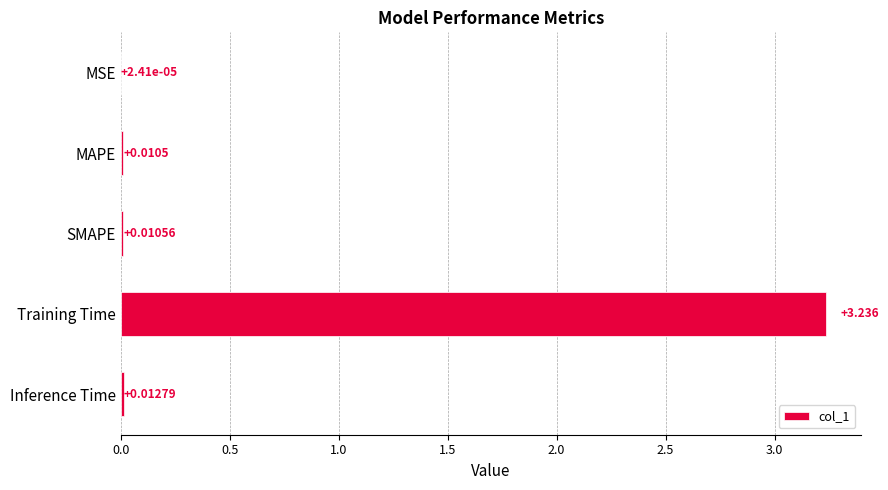

Are the bars horizontal?

Yes